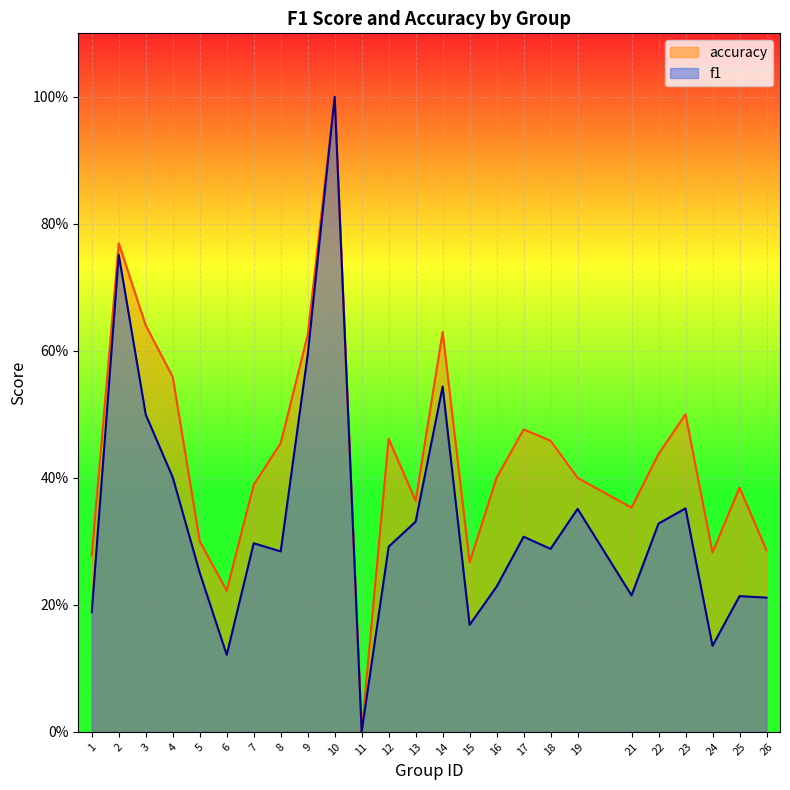

Reading right to left, transcribe all the data shown in this chart.

f1: 26=0.2	25=0.2	24=0.1	23=0.4	22=0.3	21=0.2	19=0.4	18=0.3	17=0.3	16=0.2	15=0.2	14=0.5	13=0.3	12=0.3	11=0.0	10=1.0	9=0.6	8=0.3	7=0.3	6=0.1	5=0.3	4=0.4	3=0.5	2=0.8	1=0.2
accuracy: 26=0.3	25=0.4	24=0.3	23=0.5	22=0.4	21=0.4	19=0.4	18=0.5	17=0.5	16=0.4	15=0.3	14=0.6	13=0.4	12=0.5	11=0.0	10=1.0	9=0.6	8=0.5	7=0.4	6=0.2	5=0.3	4=0.6	3=0.6	2=0.8	1=0.3